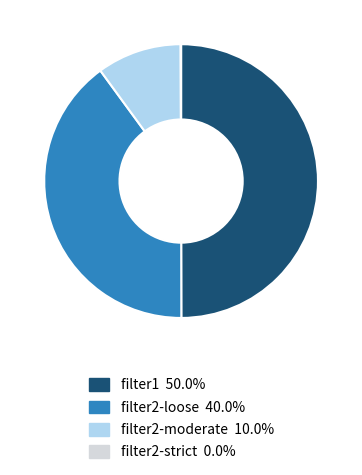

The filter1 slice represents 50% of the pie. True or false?

True